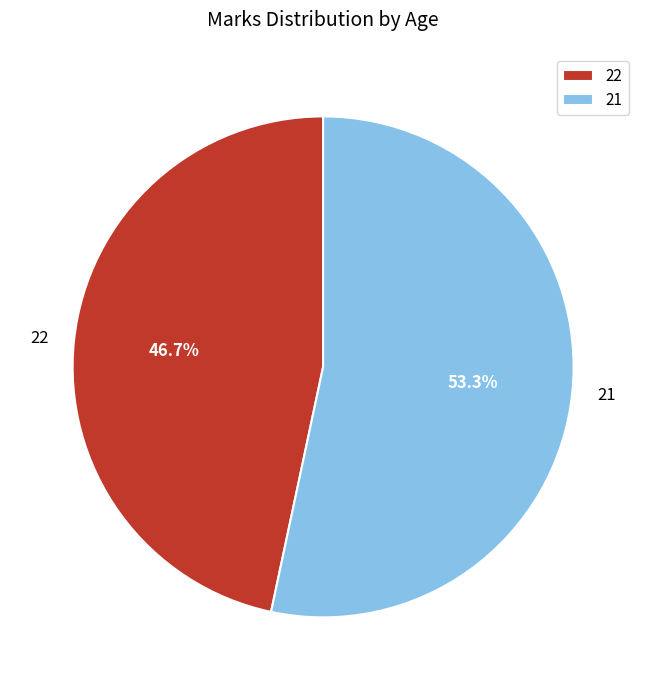

To the nearest percent, what is the difference between the largest and smallest slice percentages?

7%